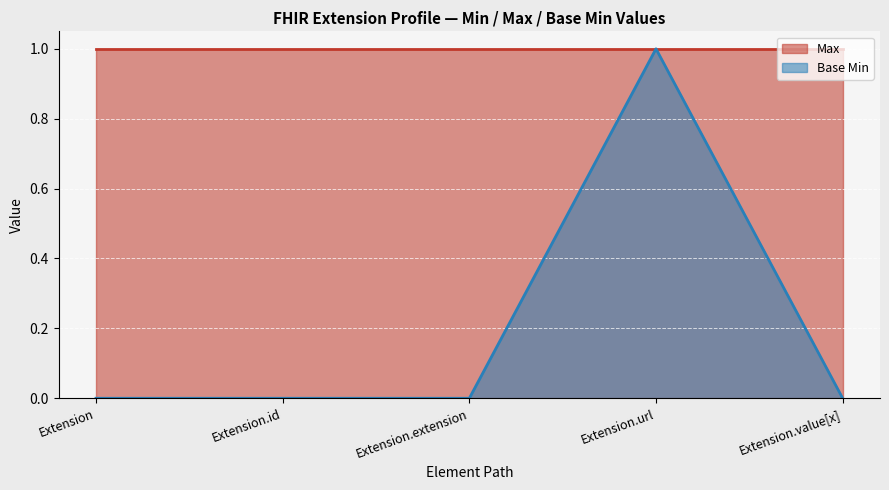

List the labels in order of value, largest first.

Extension.url, Extension, Extension.id, Extension.extension, Extension.value[x]